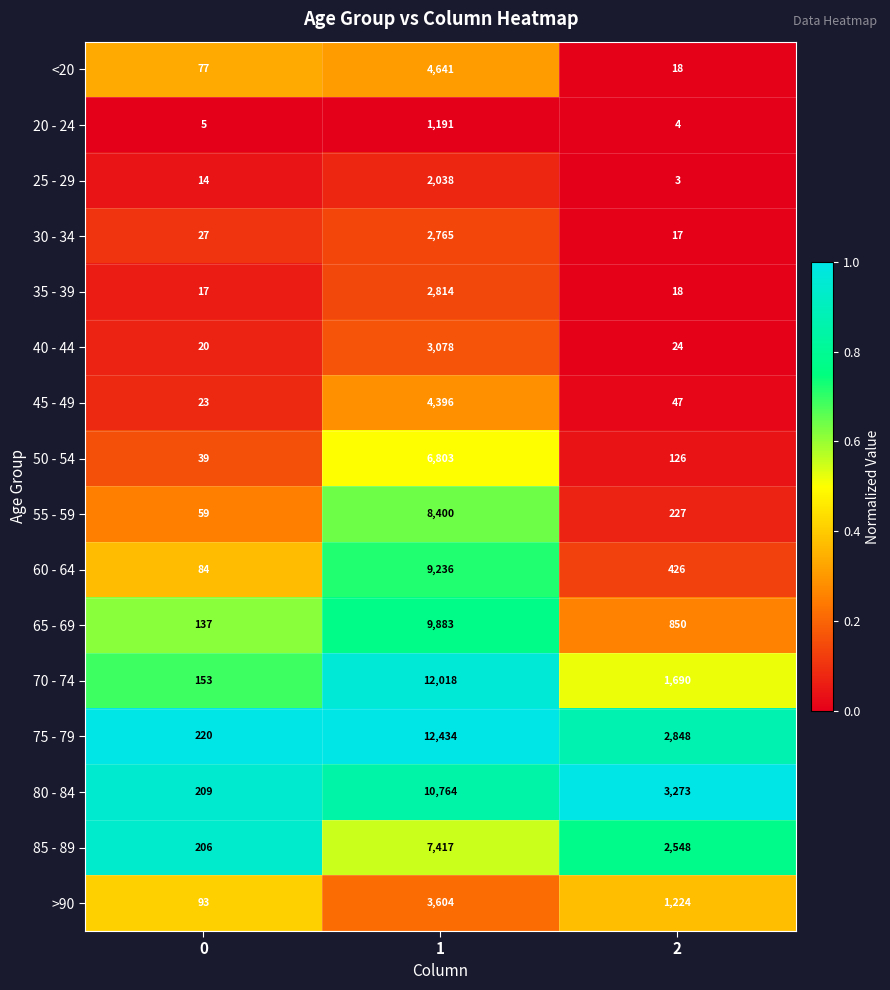

Which series has the widest spread of values?

75 - 79